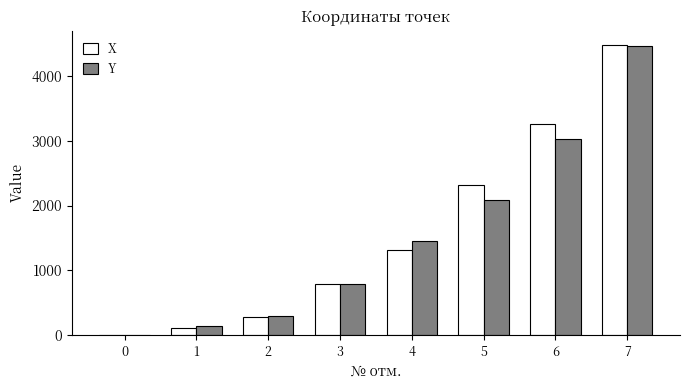

How many data points in X are above 1307?

4